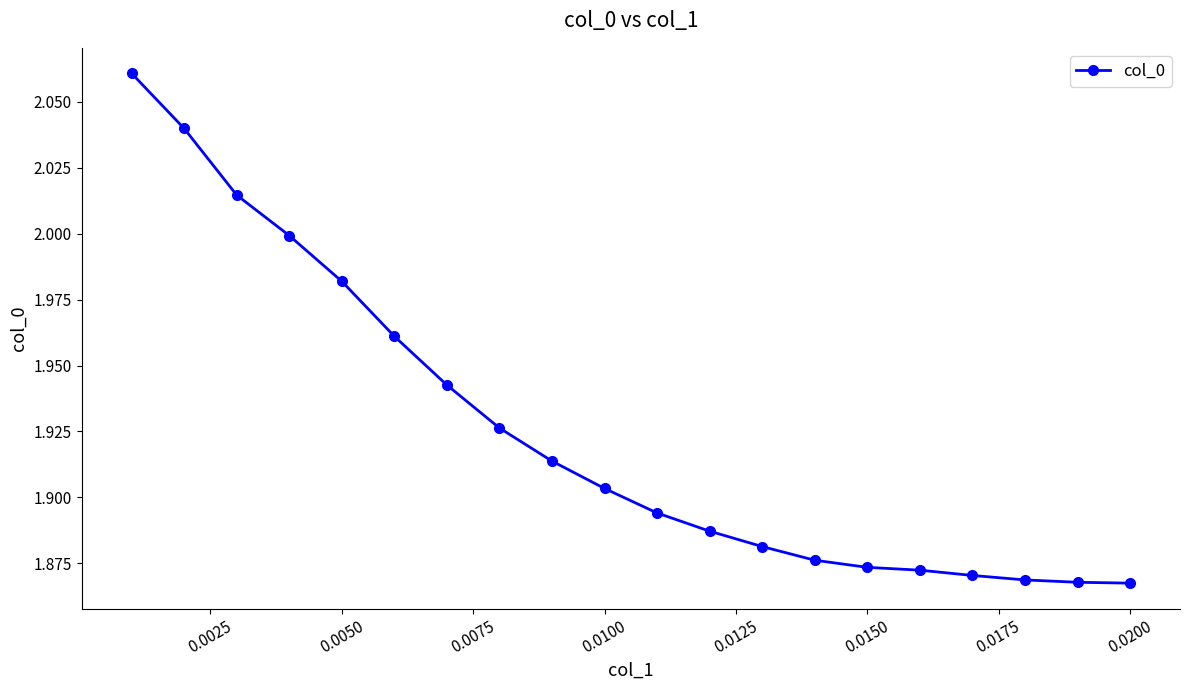

What is the sum of all values?

38.5